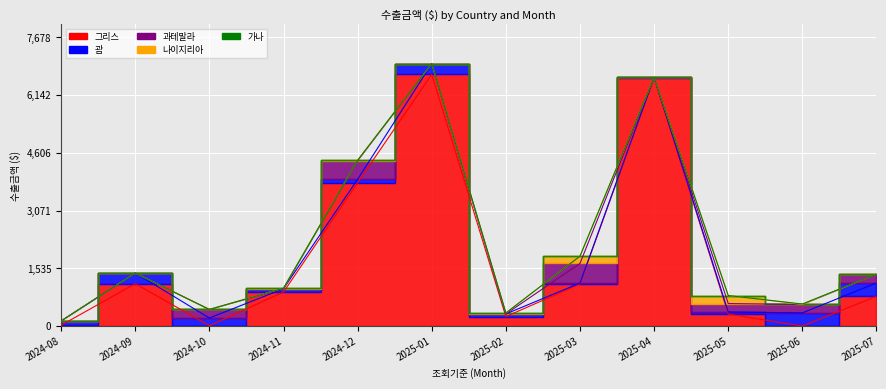

What is the greatest value displayed?

6689